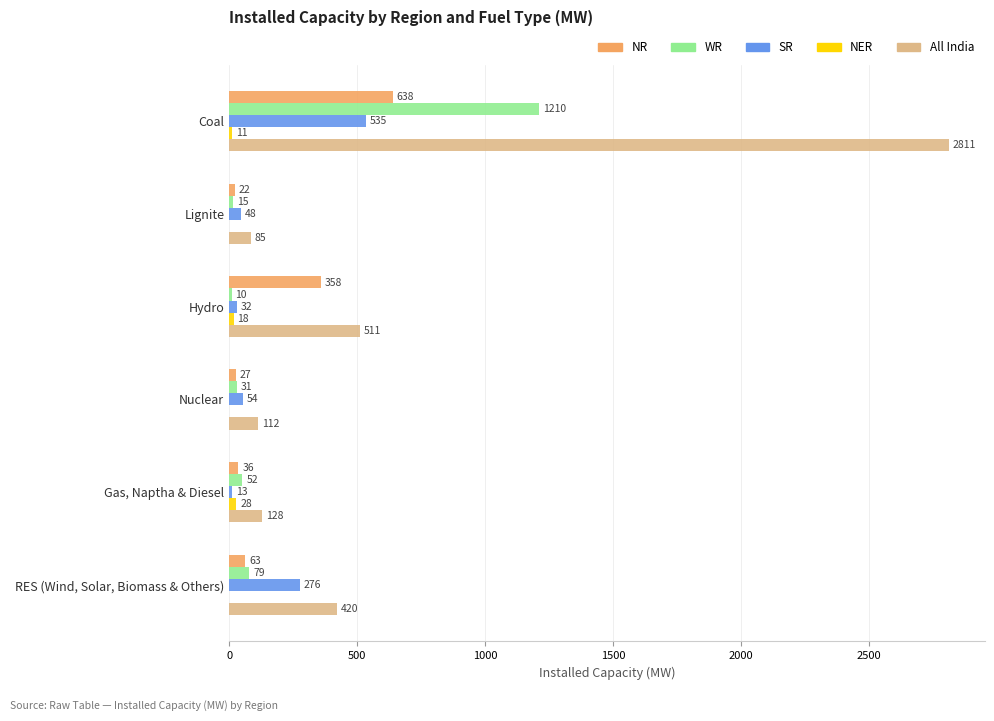

The value of All India at RES (Wind, Solar, Biomass & Others) is 247. True or false?

False